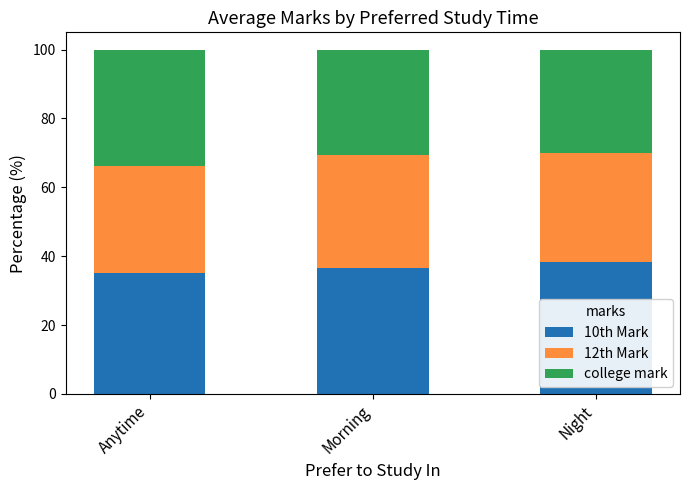

The 10th Mark series shows 35.1 at Anytime. True or false?

True